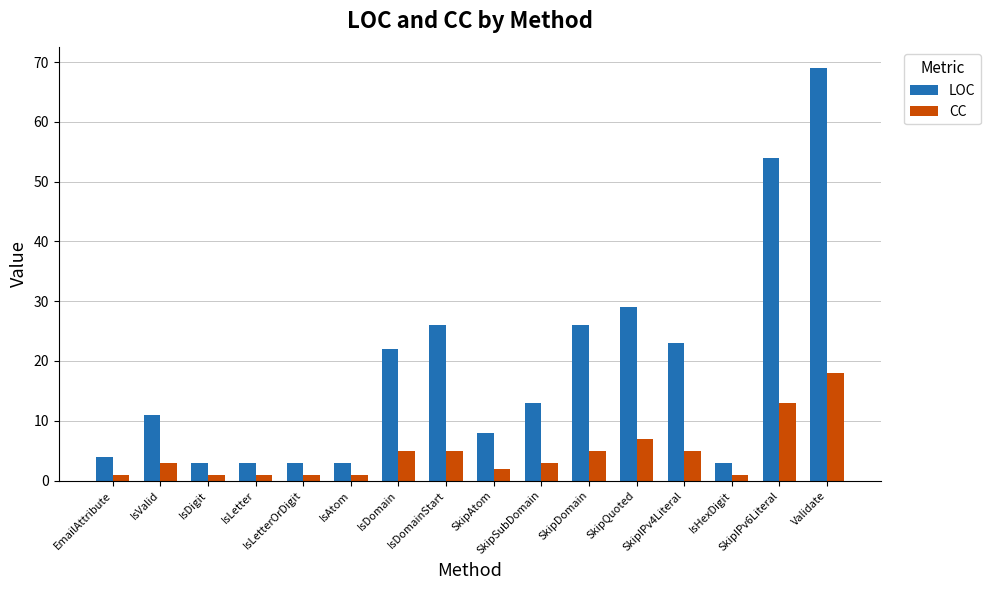

List the series in order of their overall mean, lowest first.

CC, LOC